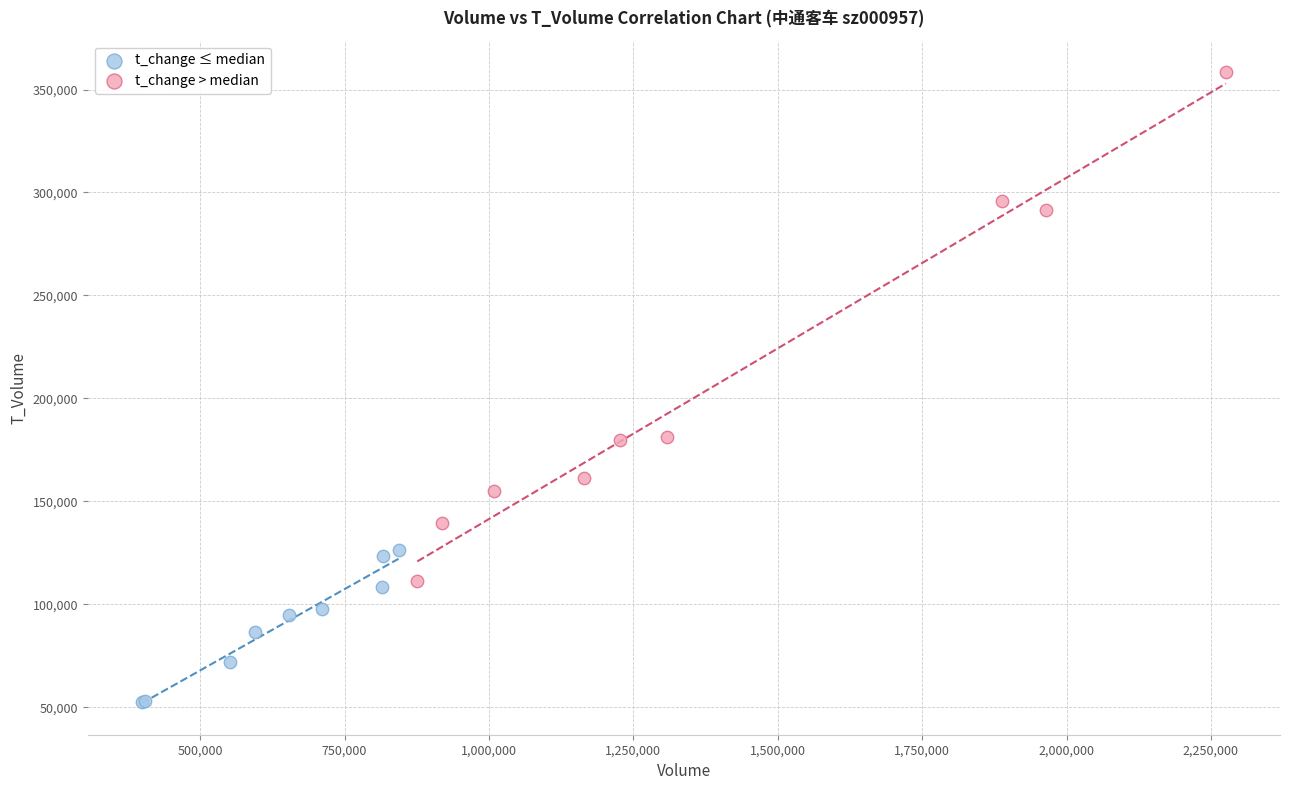

Which series reaches the maximum Y coordinate?

t_change > median